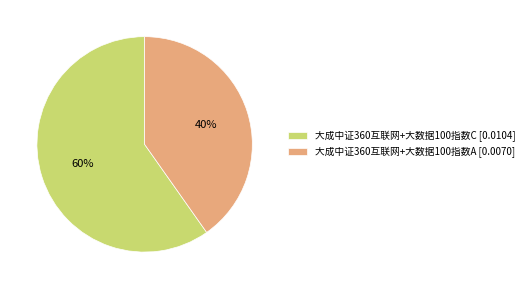

Does 大成中证360互联网+大数据100指数C account for over 50% of the chart?

Yes